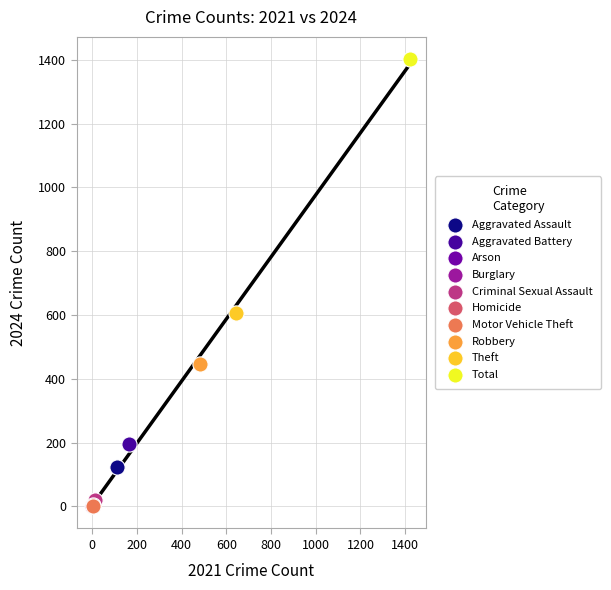

What are all the series names shown in the legend?

Aggravated Assault, Aggravated Battery, Arson, Burglary, Criminal Sexual Assault, Homicide, Motor Vehicle Theft, Robbery, Theft, Total